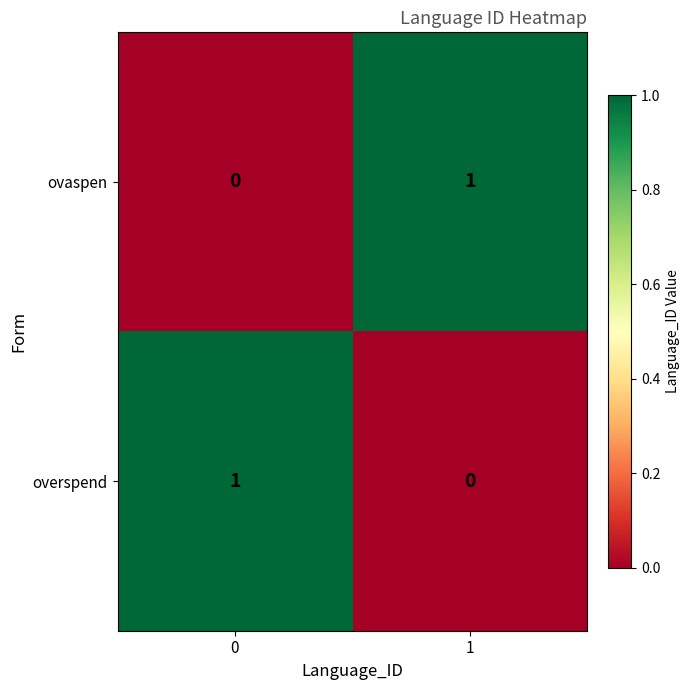

At 1, list the series in order from largest to smallest.

ovaspen, overspend